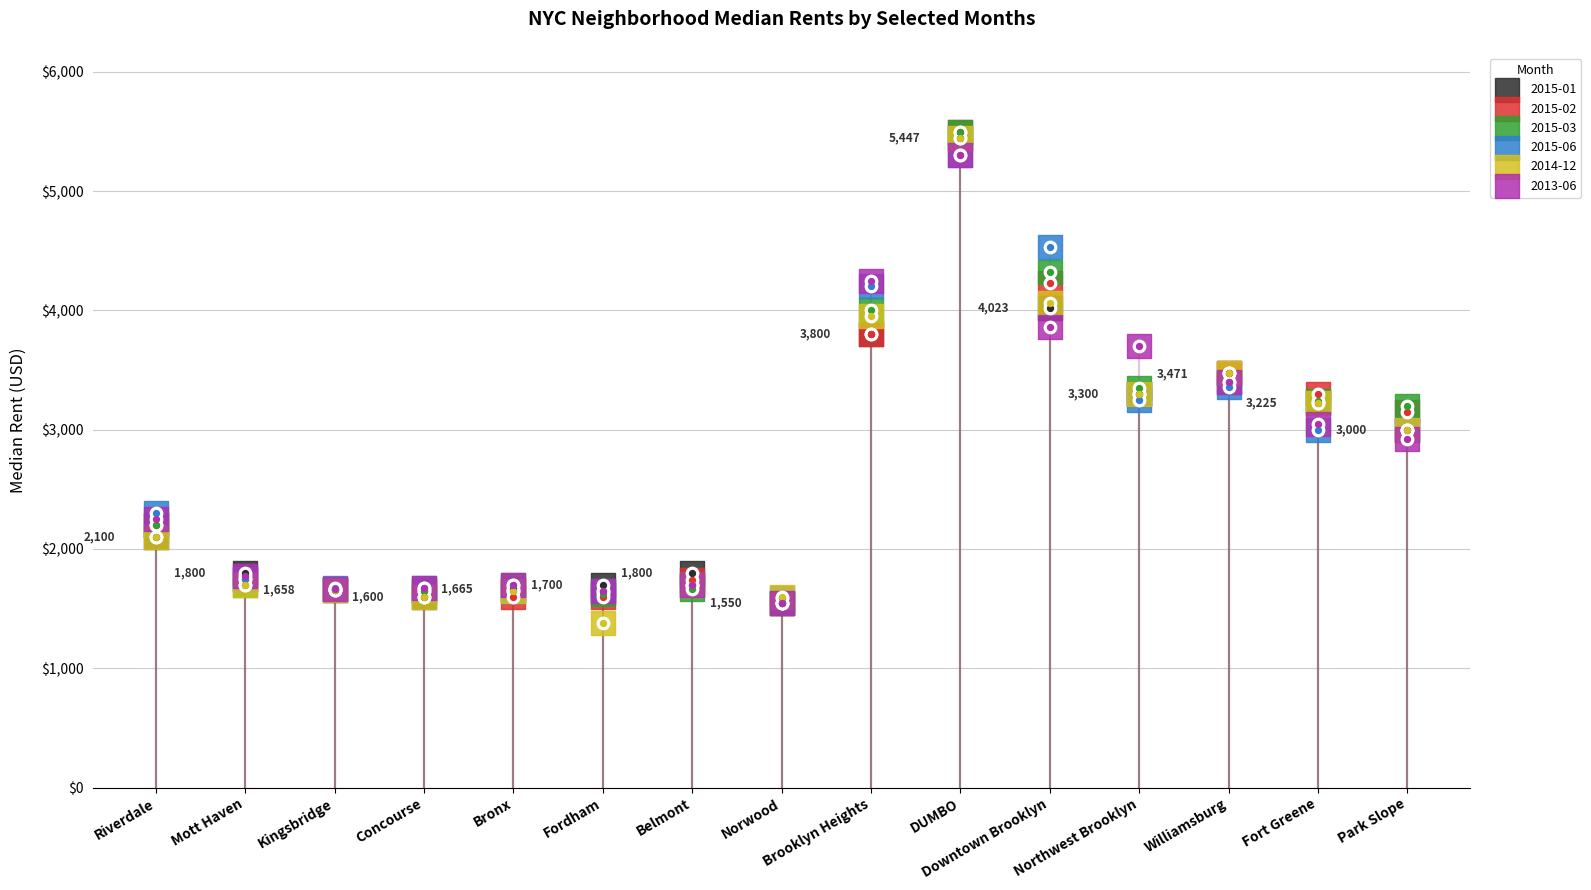

Which series has the largest total across all categories?

2015-03-01